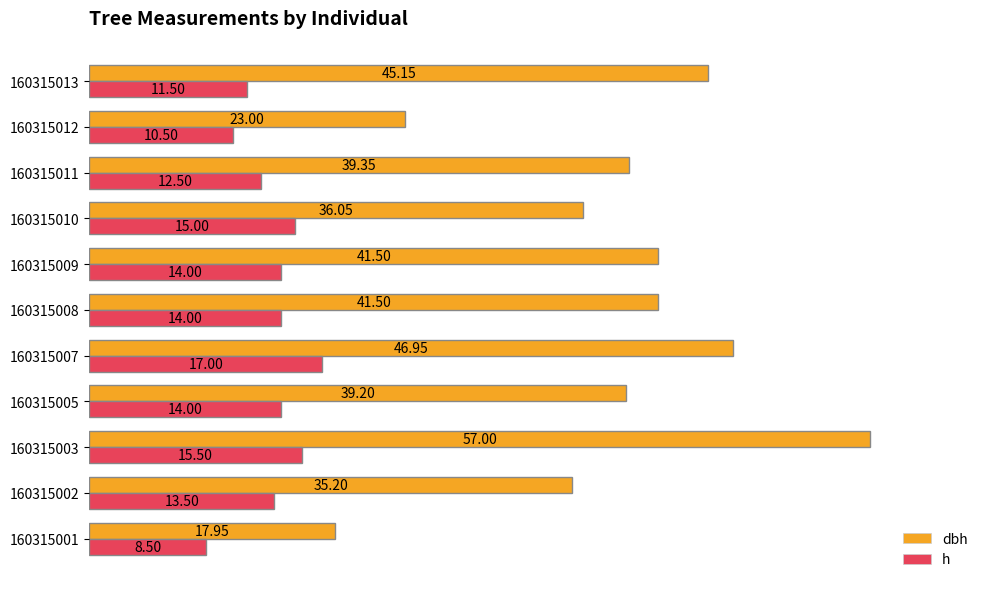

What is the spread (max minus min) of values at 160315002?

21.7